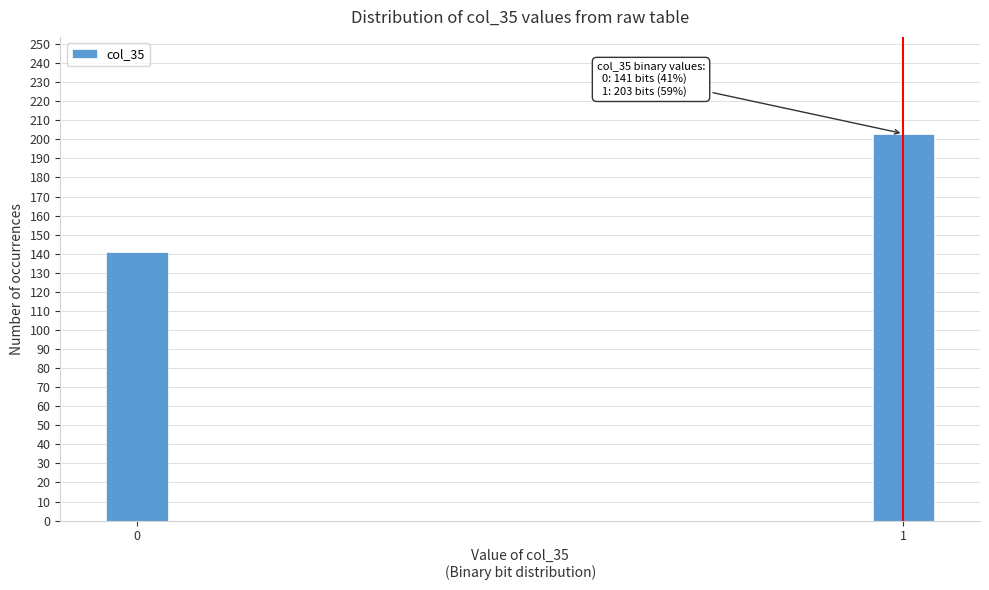

Reading right to left, what are all the values shown in this chart?

203	141